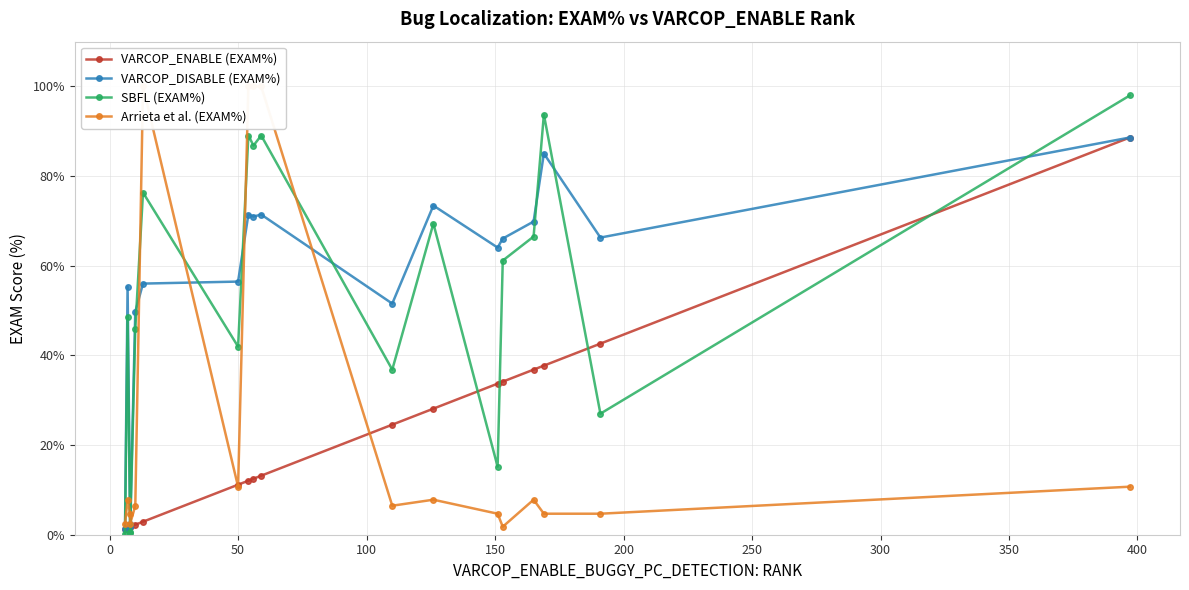

Rank the series by their maximum value, from lowest to highest.

VARCOP_ENABLE (EXAM%), VARCOP_DISABLE (EXAM%), SBFL (EXAM%), Arrieta et al. (EXAM%)